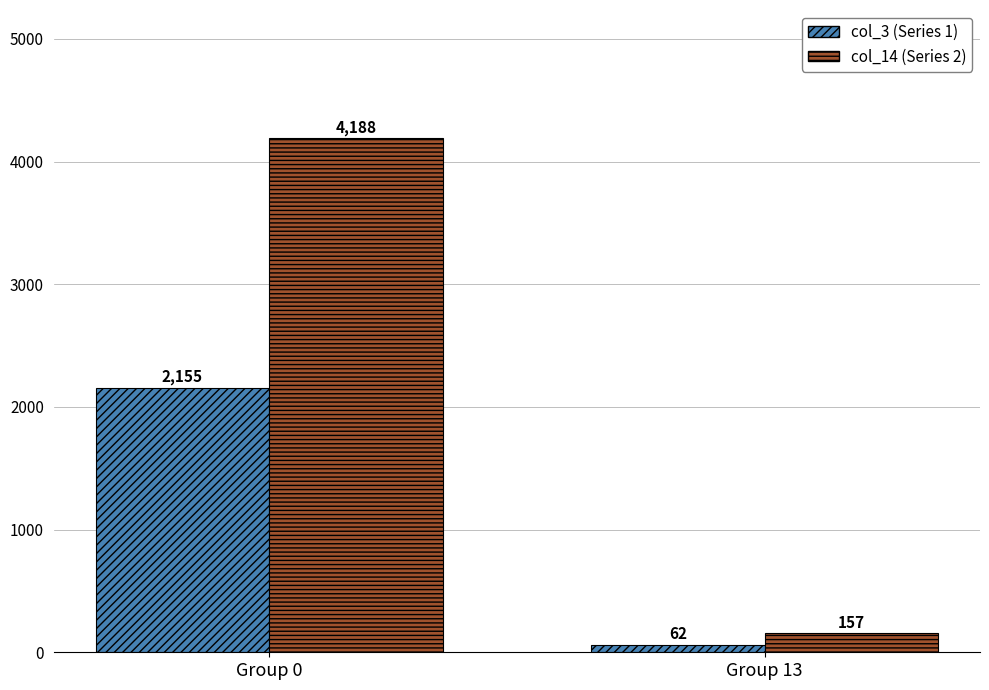

Reading left to right, extract all data points from this chart.

col_3 (Series 1): Group 0=2155	Group 13=62
col_14 (Series 2): Group 0=4188	Group 13=157